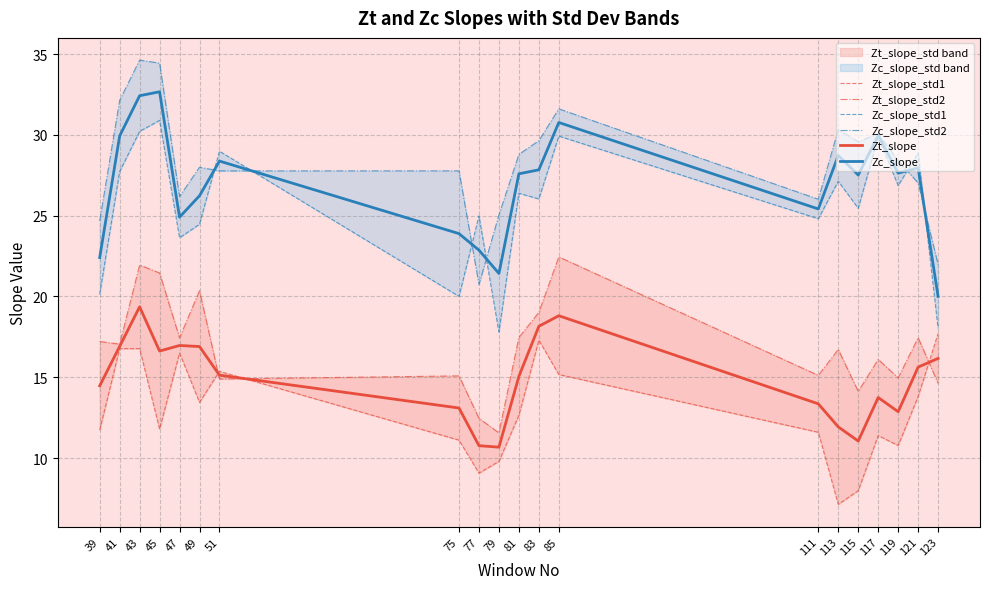

Where does the Zc_slope_std1 series first go above 26?

41